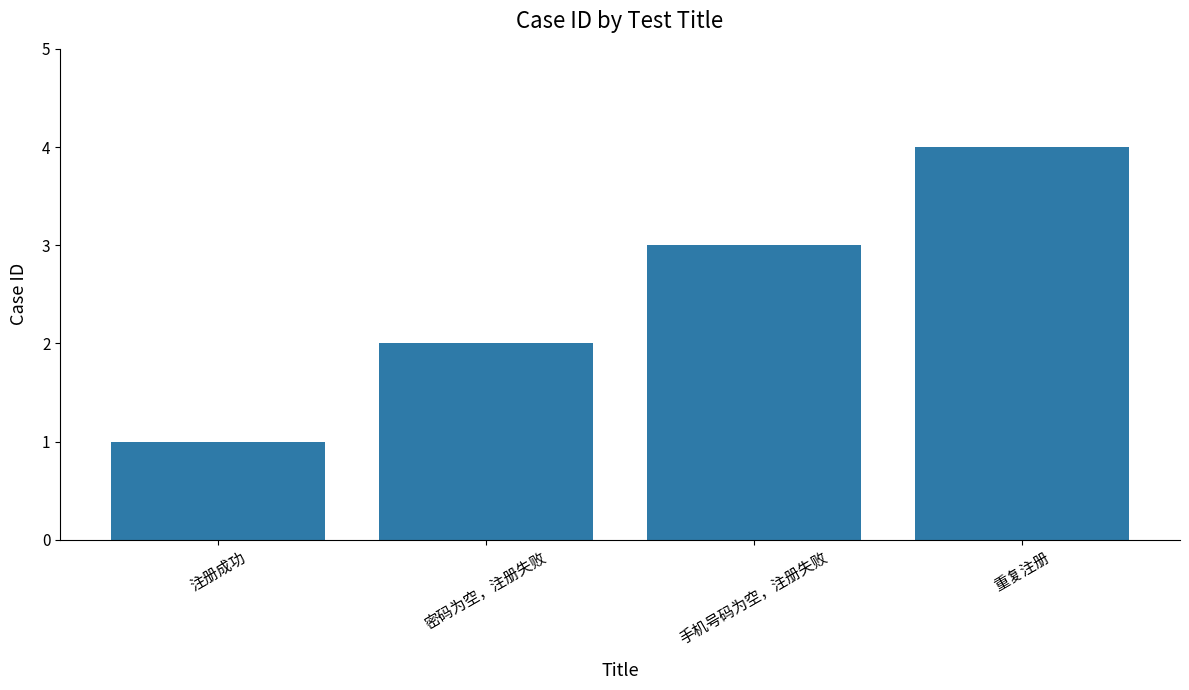

The chart shows a value of 5 at 手机号码为空，注册失败. True or false?

False